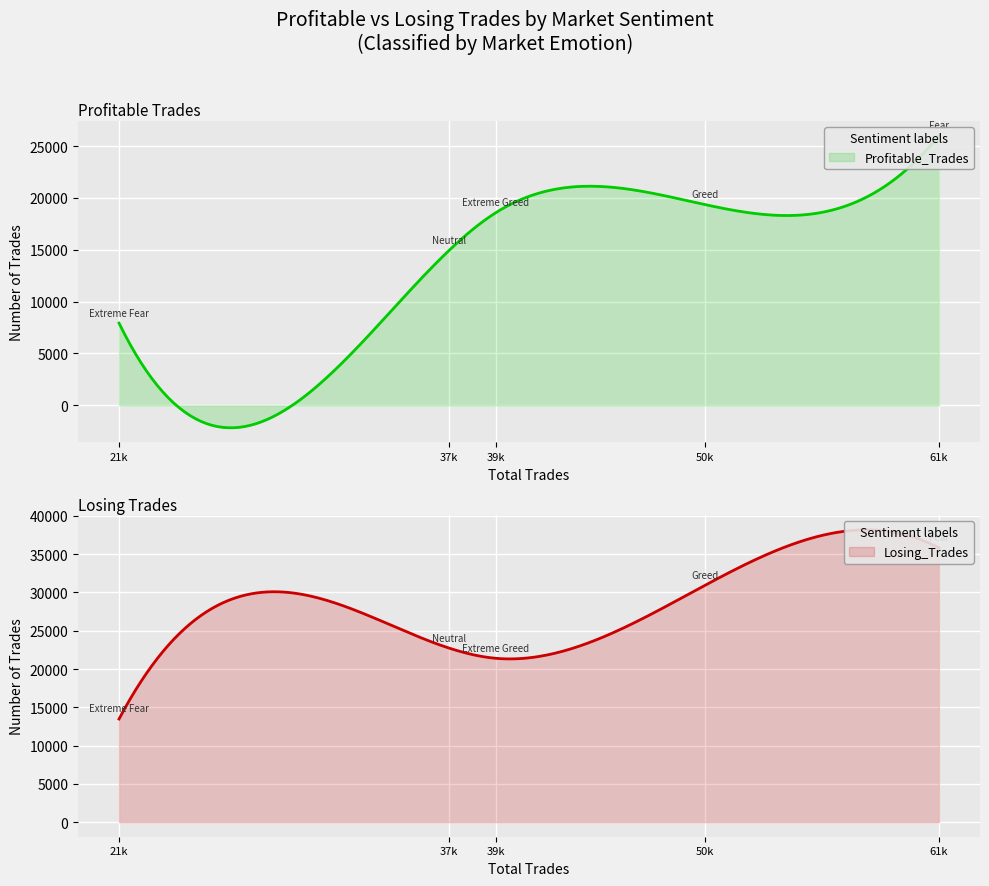

At Greed, list the series in order from largest to smallest.

Losing_Trades, Profitable_Trades